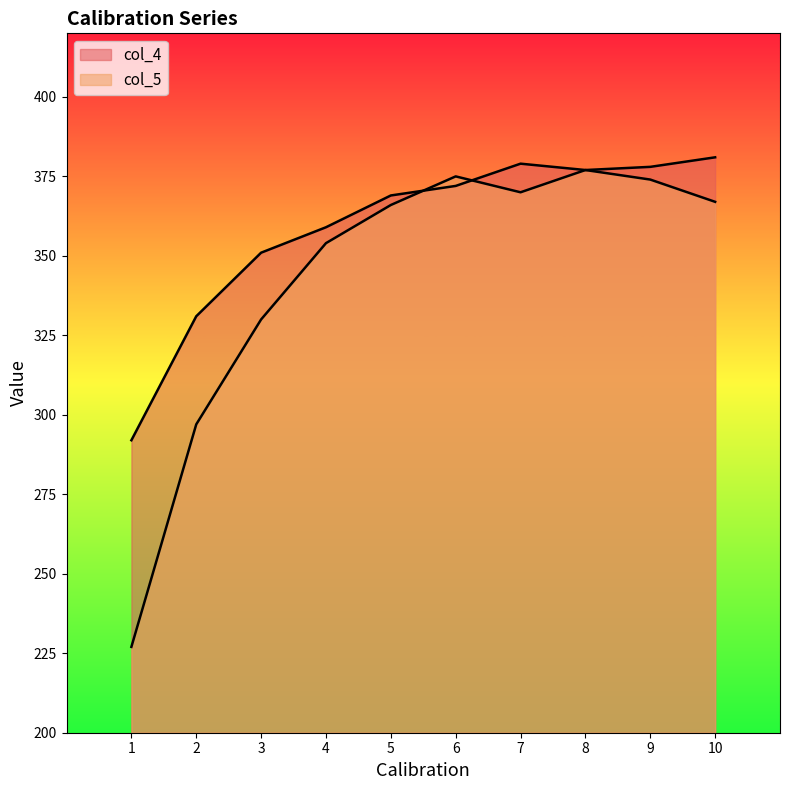

How many lines are shown in the chart?

2